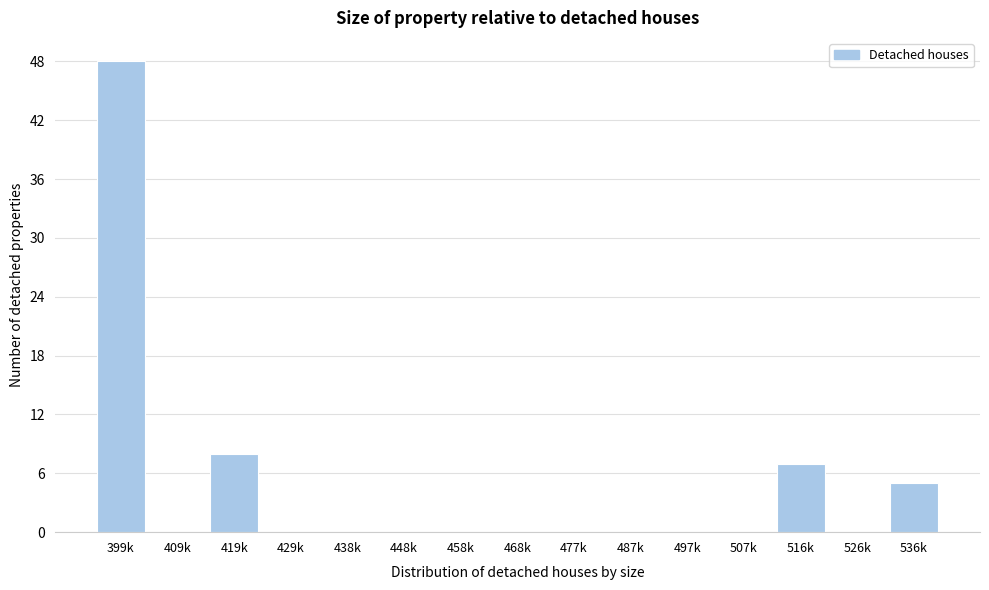

Reading right to left, what are all the values shown in this chart?

536k=5	526k=0	516k=7	507k=0	497k=0	487k=0	477k=0	468k=0	458k=0	448k=0	438k=0	429k=0	419k=8	409k=0	399k=48